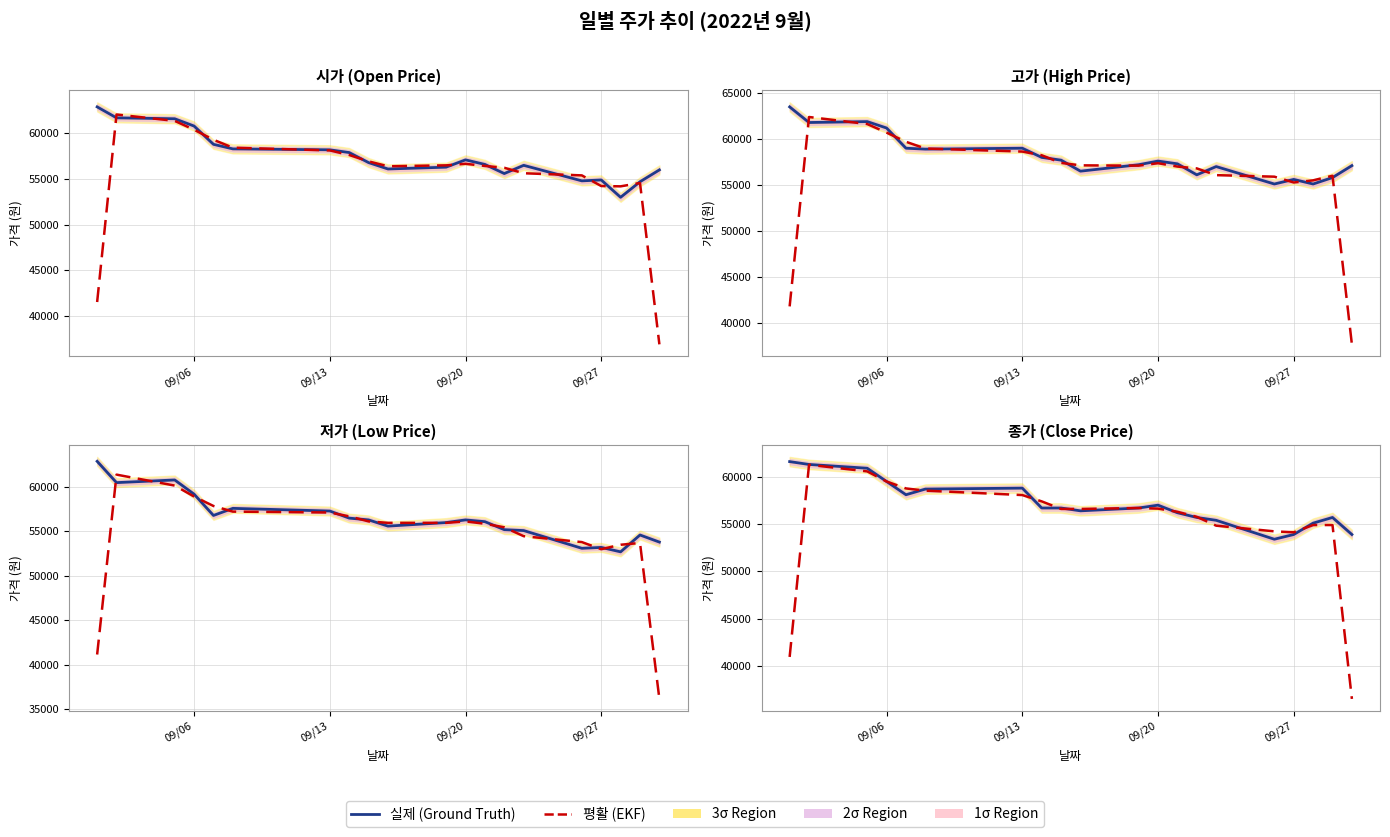

What is the maximum value for 고가?

63500